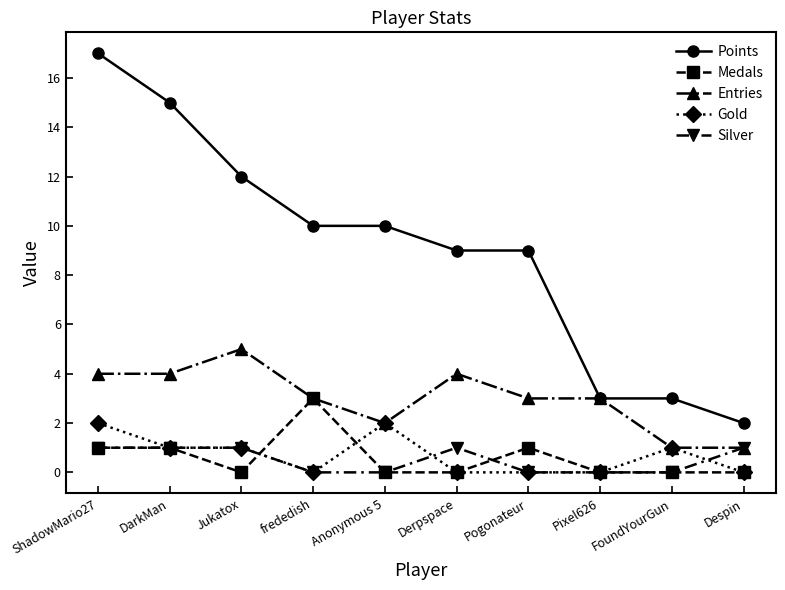

What is the maximum value for Entries?

5